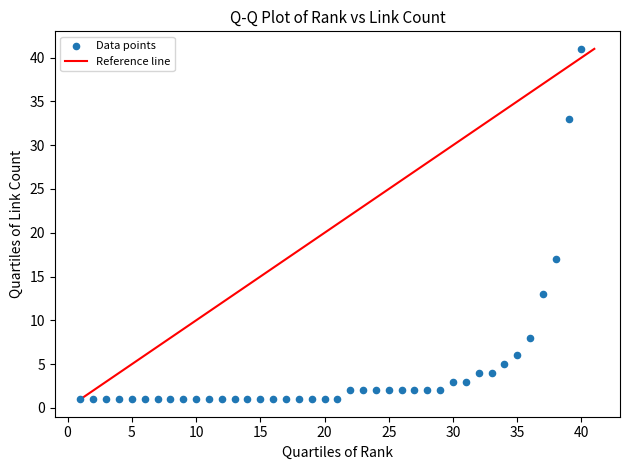

What is the range of X values (max minus min)?

39